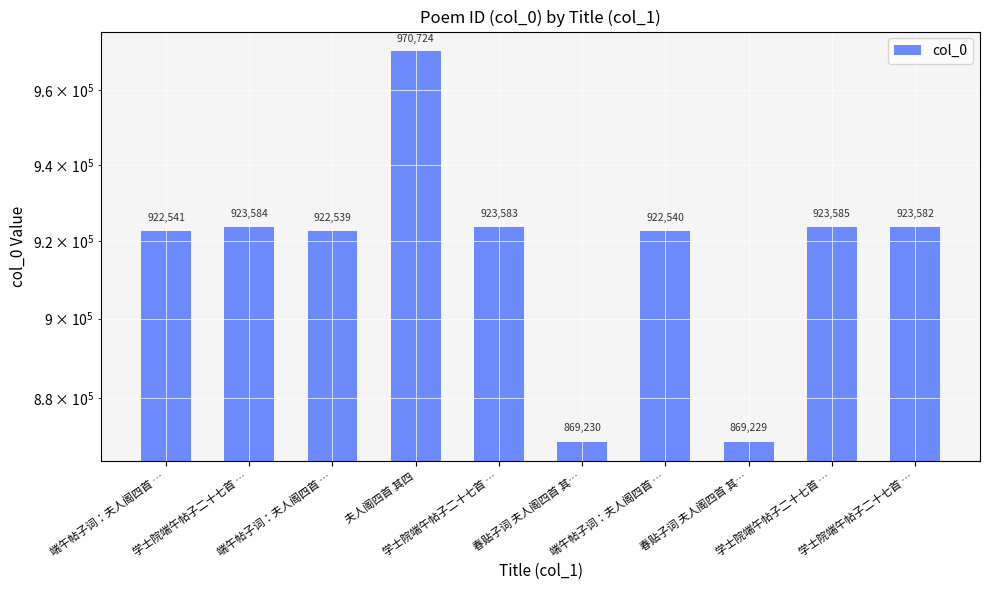

Reading left to right, transcribe all the data shown in this chart.

端午帖子词：夫人阁四首 …=922541	学士院端午帖子二十七首 …=923584	端午帖子词：夫人阁四首 …=922539	夫人阁四首 其四=970724	学士院端午帖子二十七首 …=923583	春贴子词 夫人阁四首 其…=869230	端午帖子词：夫人阁四首 …=922540	春贴子词 夫人阁四首 其…=869229	学士院端午帖子二十七首 …=923585	学士院端午帖子二十七首 …=923582